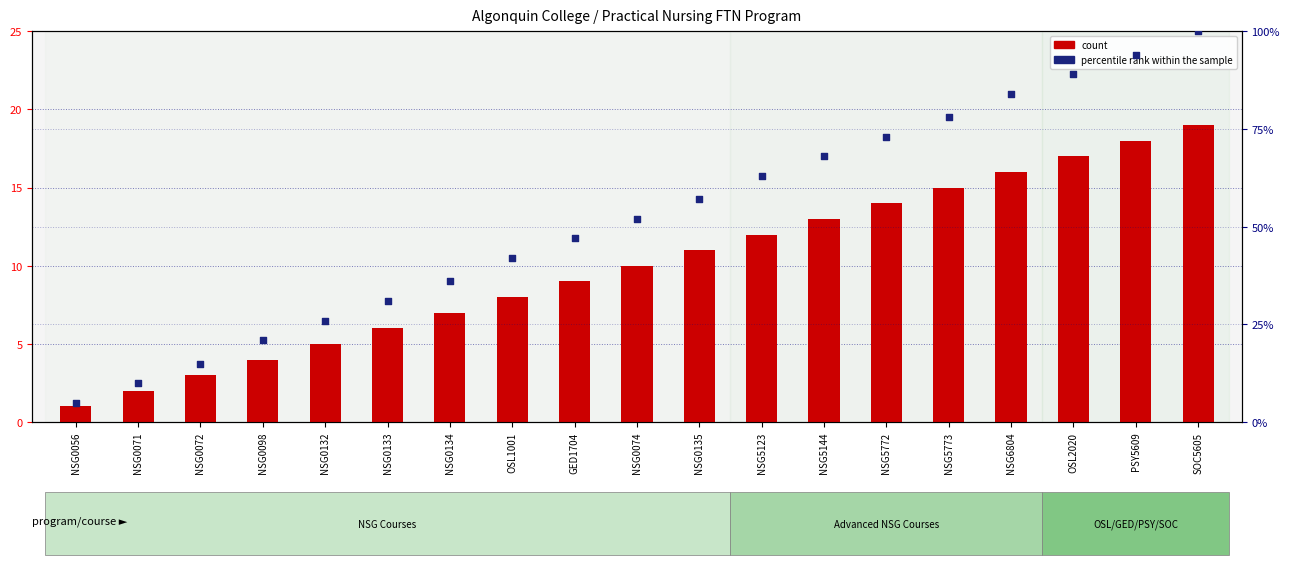

Which series reaches the maximum Y coordinate?

percentile rank within the sample